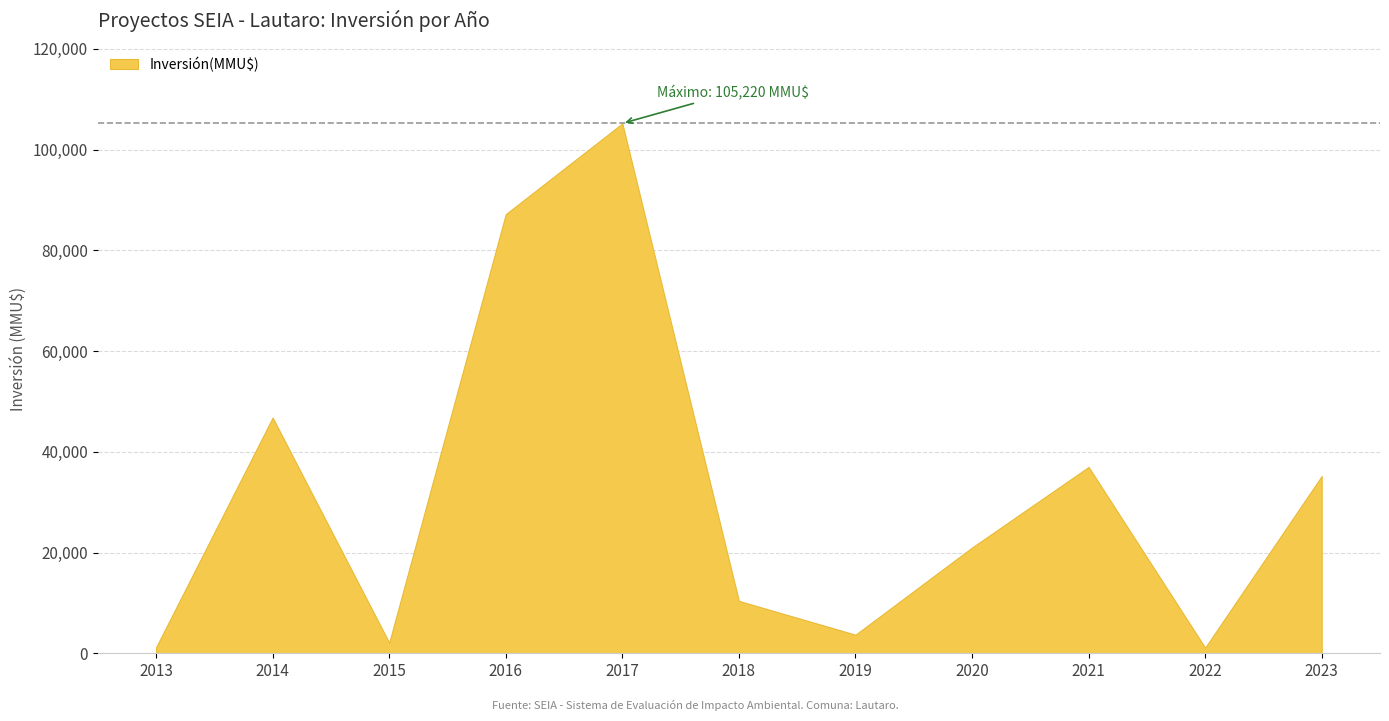

What is the maximum value shown in the chart?

105220